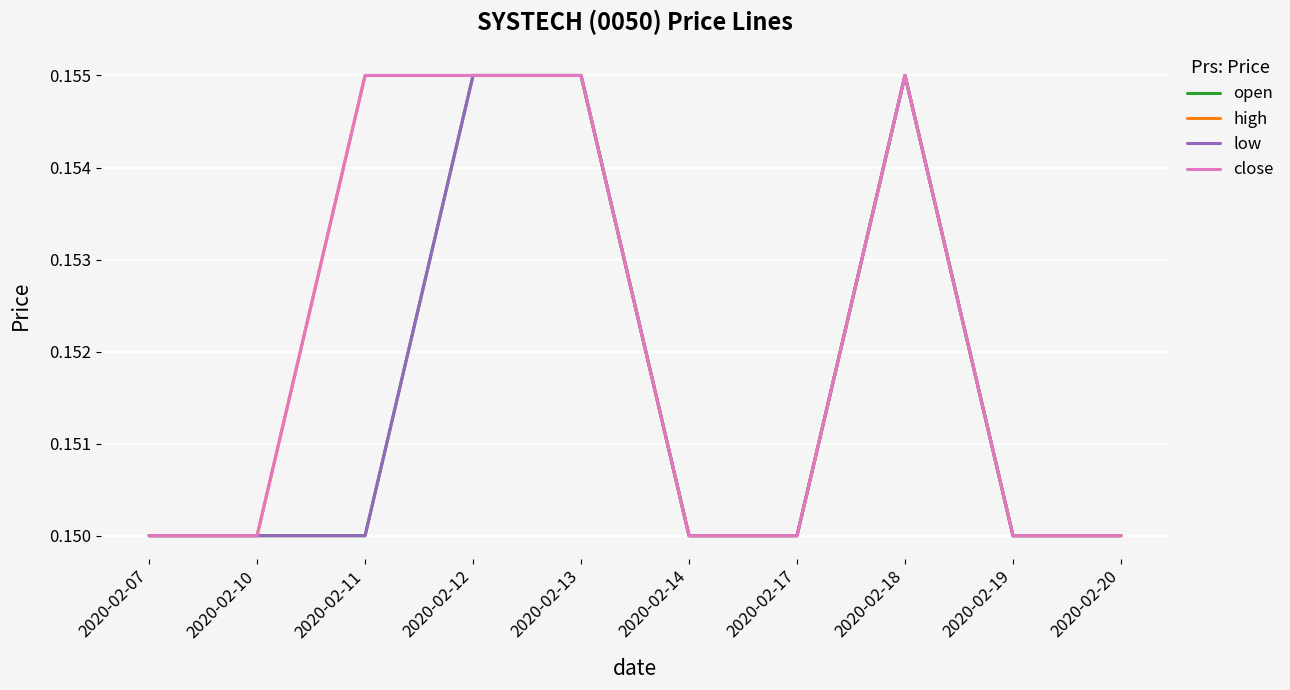

At how many categories does at least one series exceed 0?

10